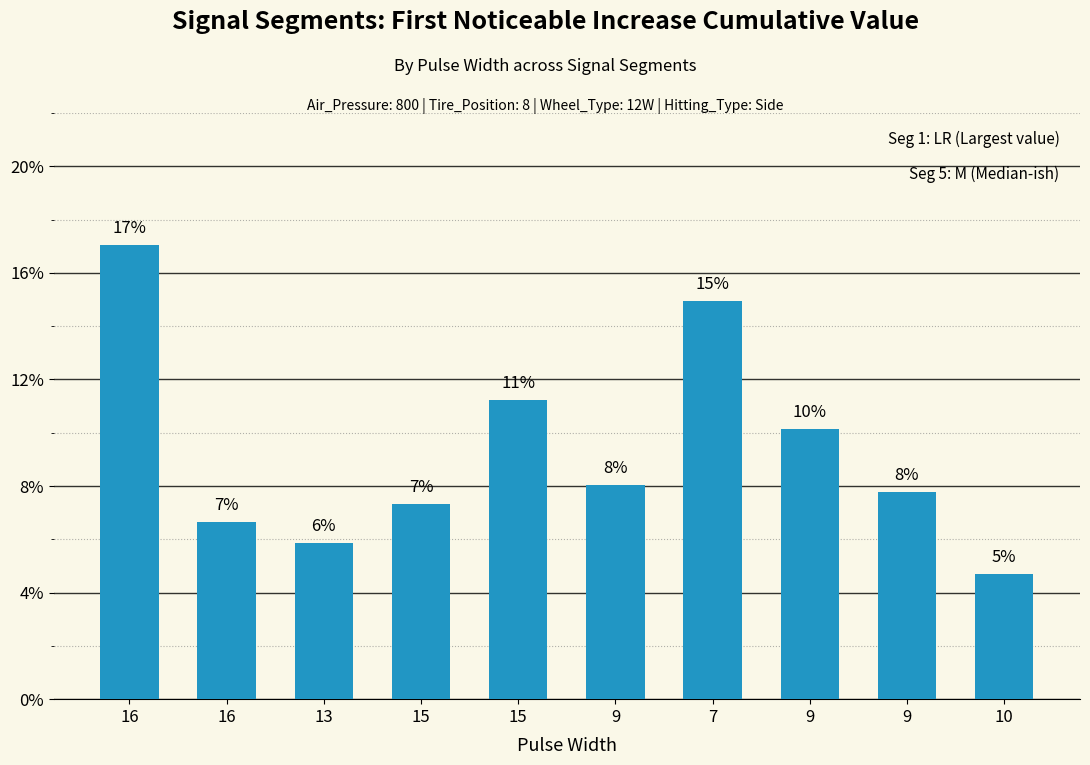

Are the bars horizontal?

No